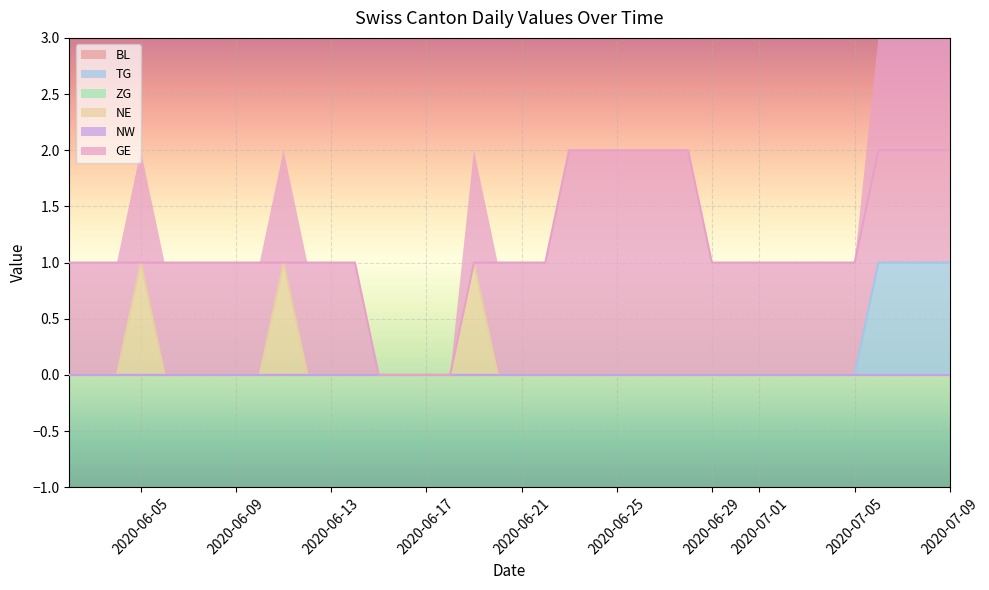

True or false: ZG and NW cross at least once.

False